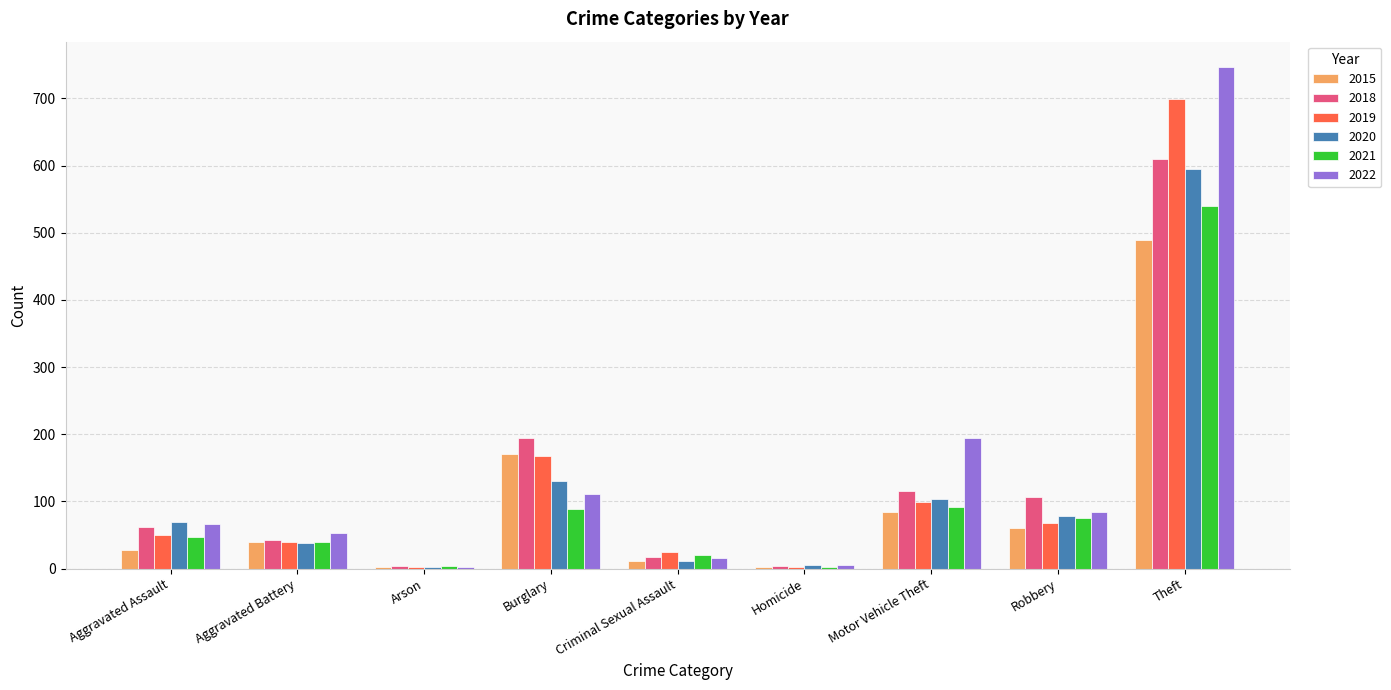

At which category is the sum across all series the highest?

Theft